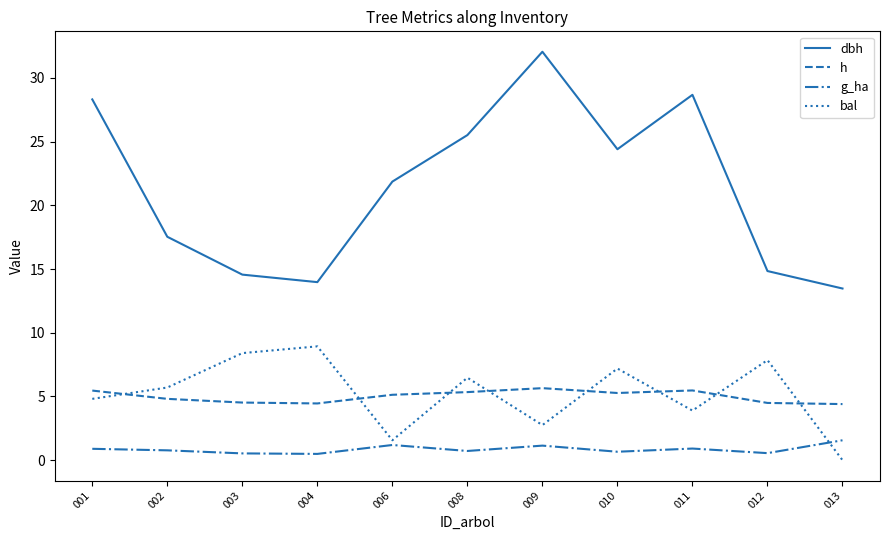

Where is the first local maximum for dbh?

009